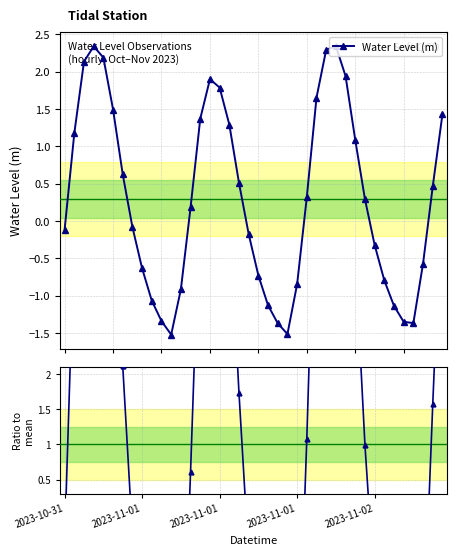

What is the spread (max minus min) of values at 2023-11-01?

2.8